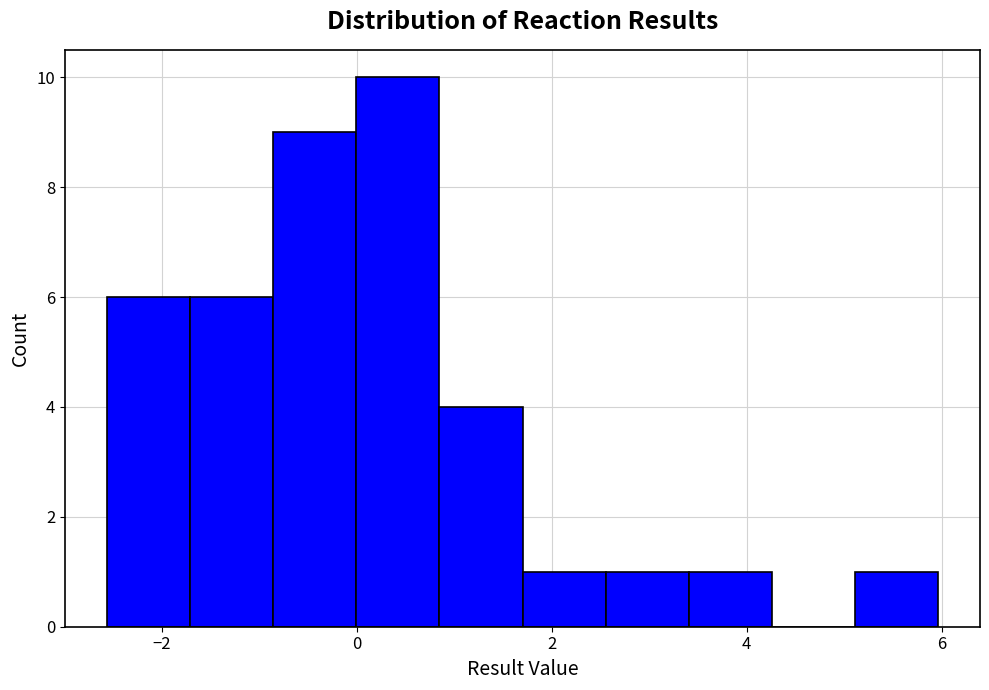

Reading left to right, transcribe this chart: for each bar, give the range it covers on the x-axis and its height. Neither the bar edges nor the heights are printed on the chart, so give them approximately, as read against the axes.

-2.6 to -1.8: 6
-1.8 to -0.8: 6
-0.8 to 0.0: 9
0.0 to 0.8: 10
0.8 to 1.6: 4
1.6 to 2.6: 1
2.6 to 3.4: 1
3.4 to 4.2: 1
4.2 to 5.2: 0
5.2 to 6.0: 1